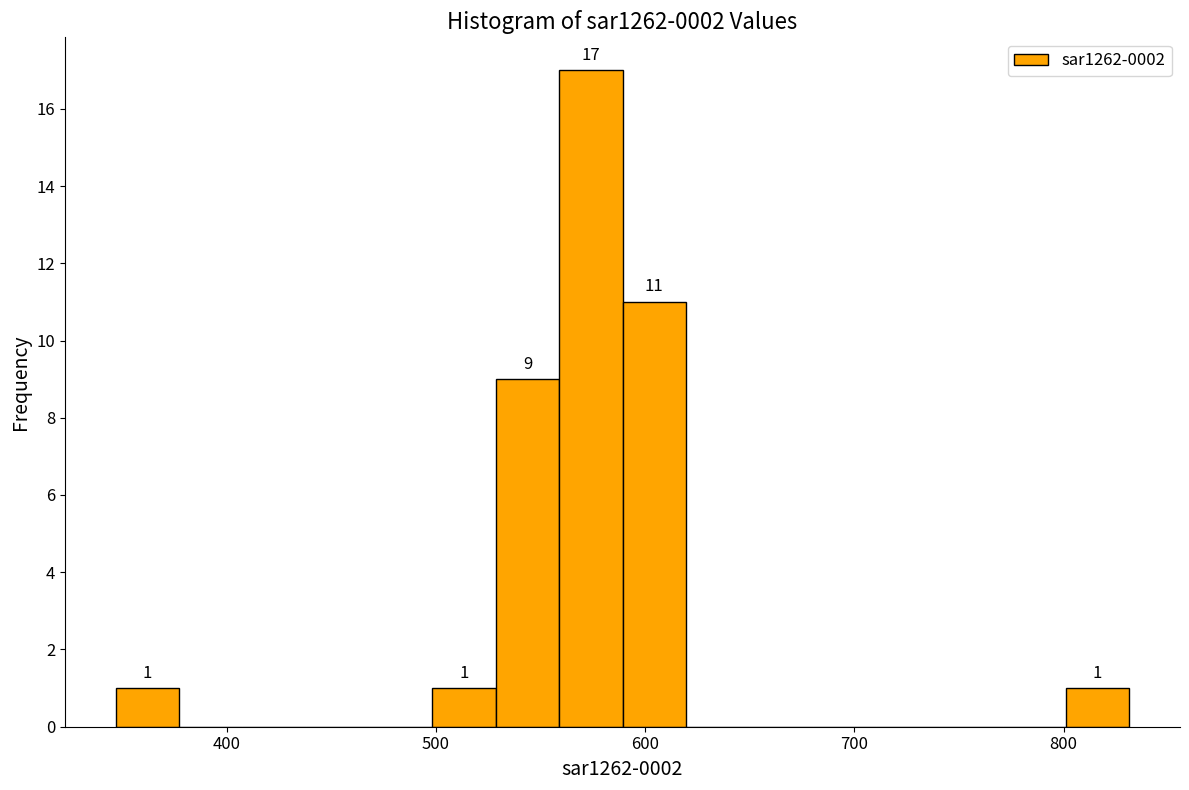

Read against the x-axis, roughly where is the centre of the tallest bar?

570